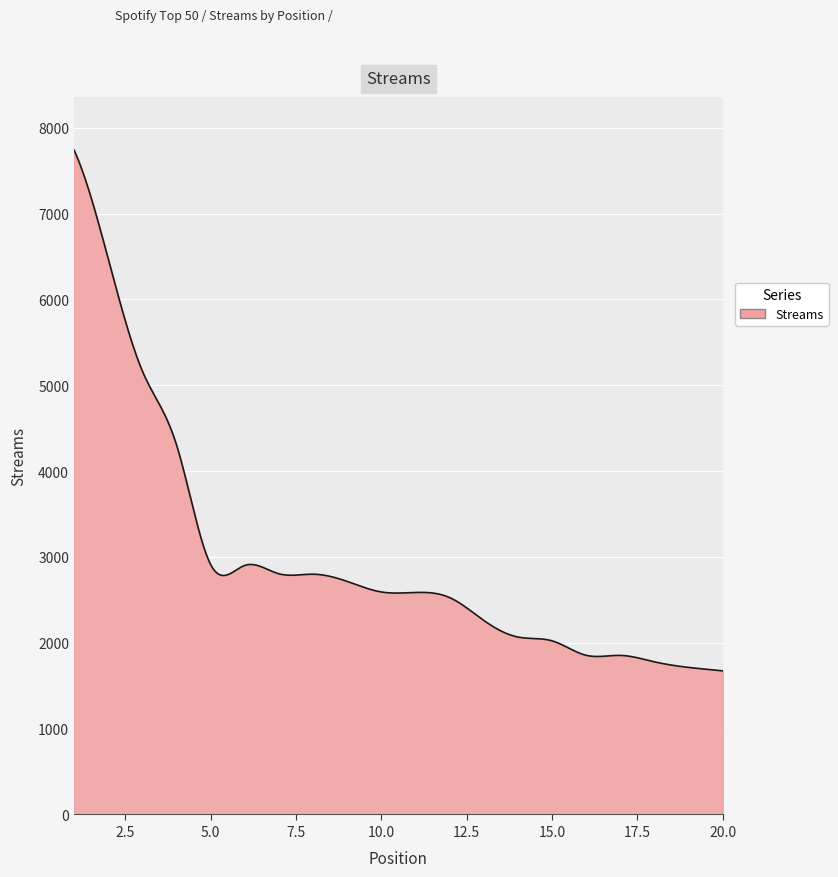

What is the difference between the maximum and minimum values?

6067.0